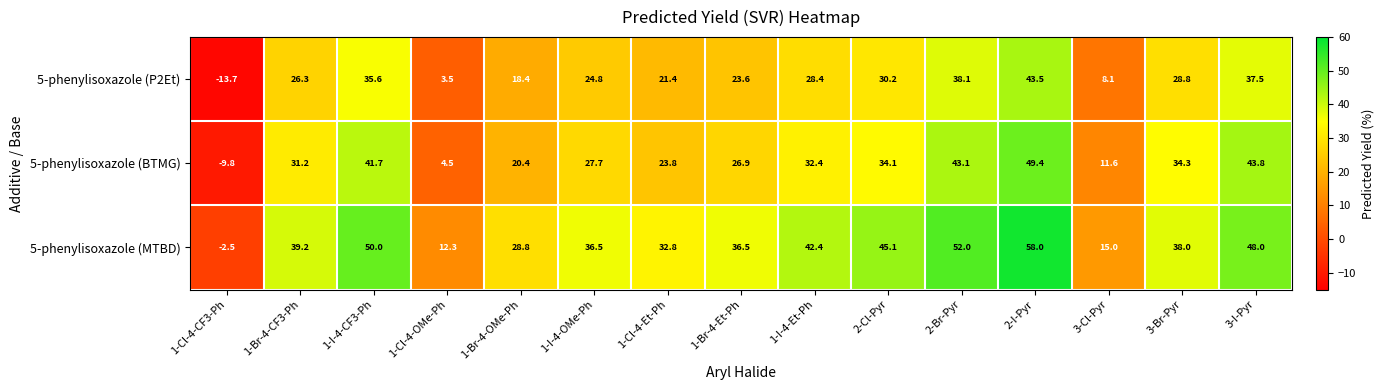

At which label does 5-phenylisoxazole (BTMG) reach its minimum?

1-Cl-4-CF3-Ph